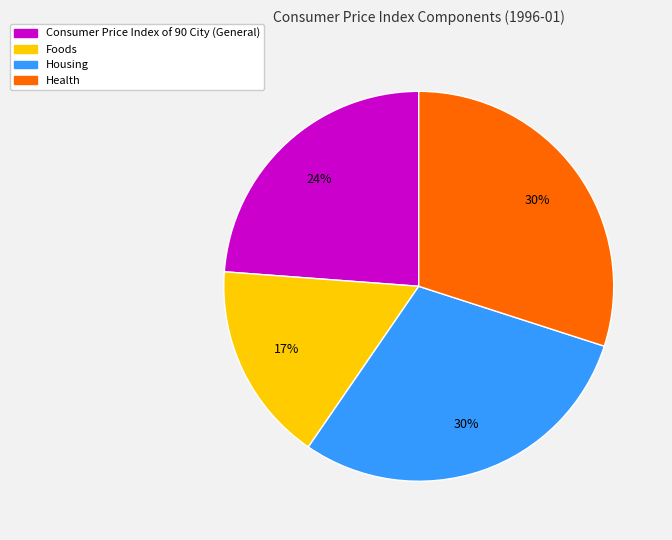

To the nearest percent, what portion does Foods represent?

17%